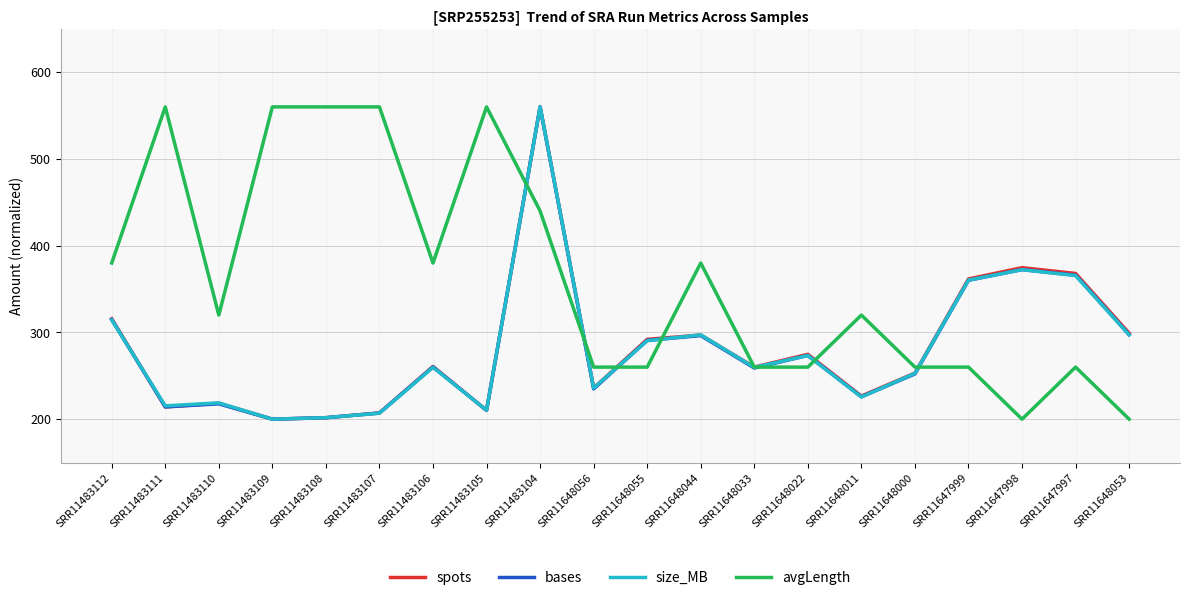

What is the spread (max minus min) of values at SRR11648033?

1.1